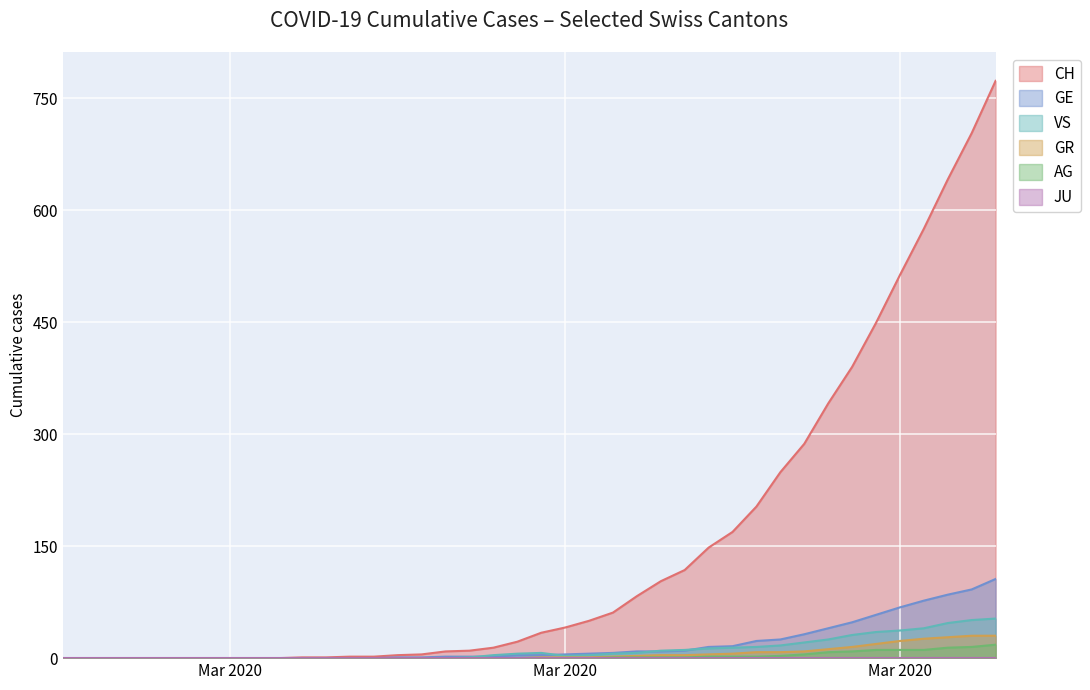

At which label does CH first exceed 34?

Mar 2020